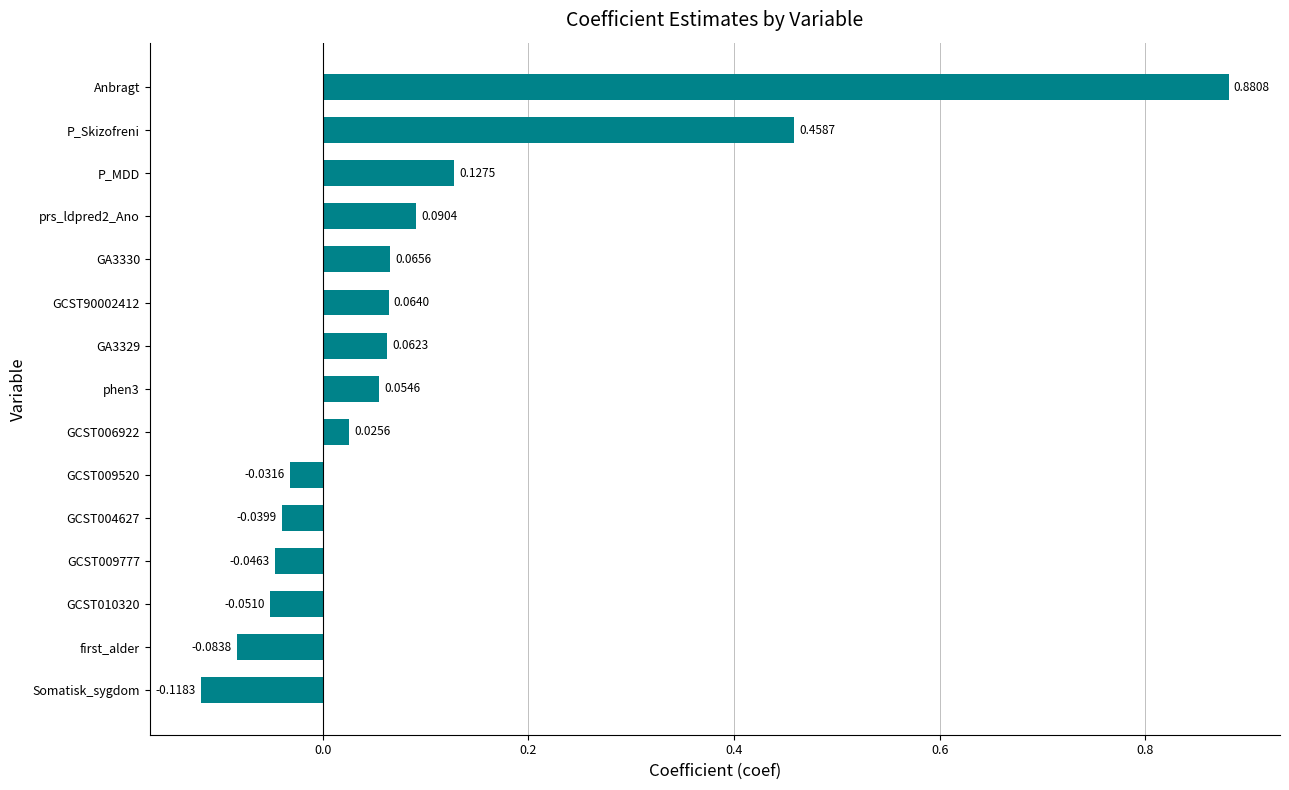

How many categories are shown in the chart?

15